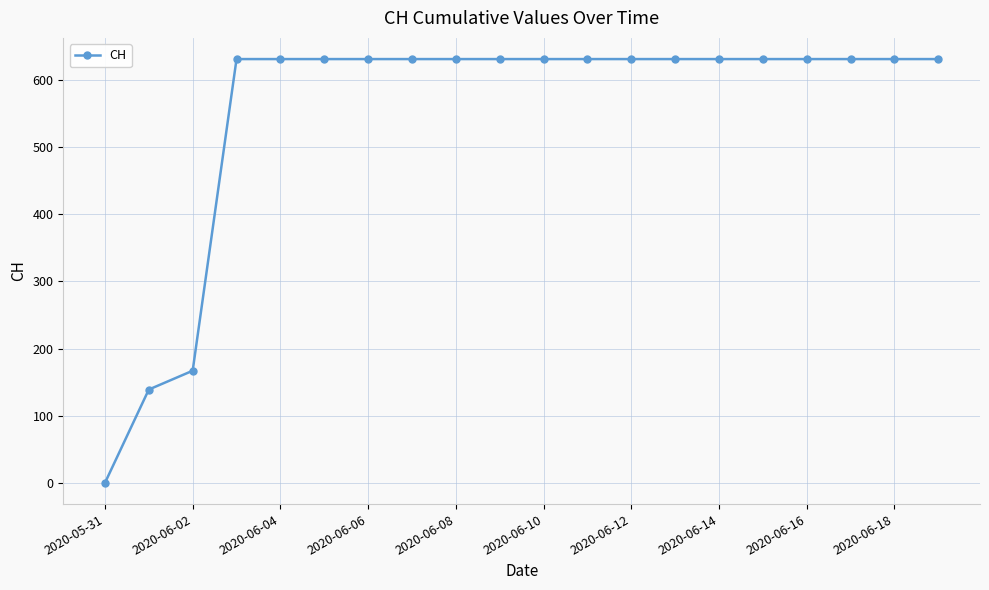

Does the chart display data point markers on the line(s)?

Yes